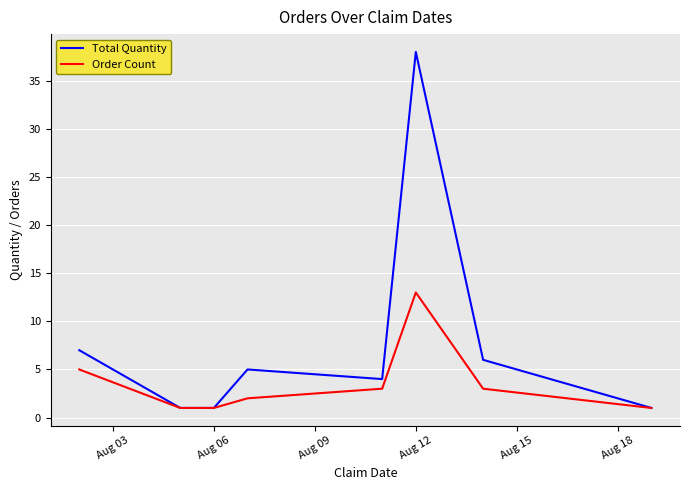

What is the greatest value displayed?

38